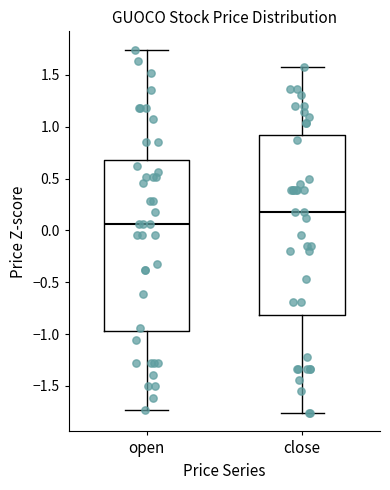

Reading left to right, transcribe this box plot: for each box, give where its median line is, the range the box spans, and where its two whiskers end, as read against the y-axis. The values are not printed on the chart, so give them approximately, as read against the axis.

open: median 0.05, box -0.95 to 0.70, whiskers -1.75 to 1.75
close: median 0.20, box -0.80 to 0.90, whiskers -1.75 to 1.60